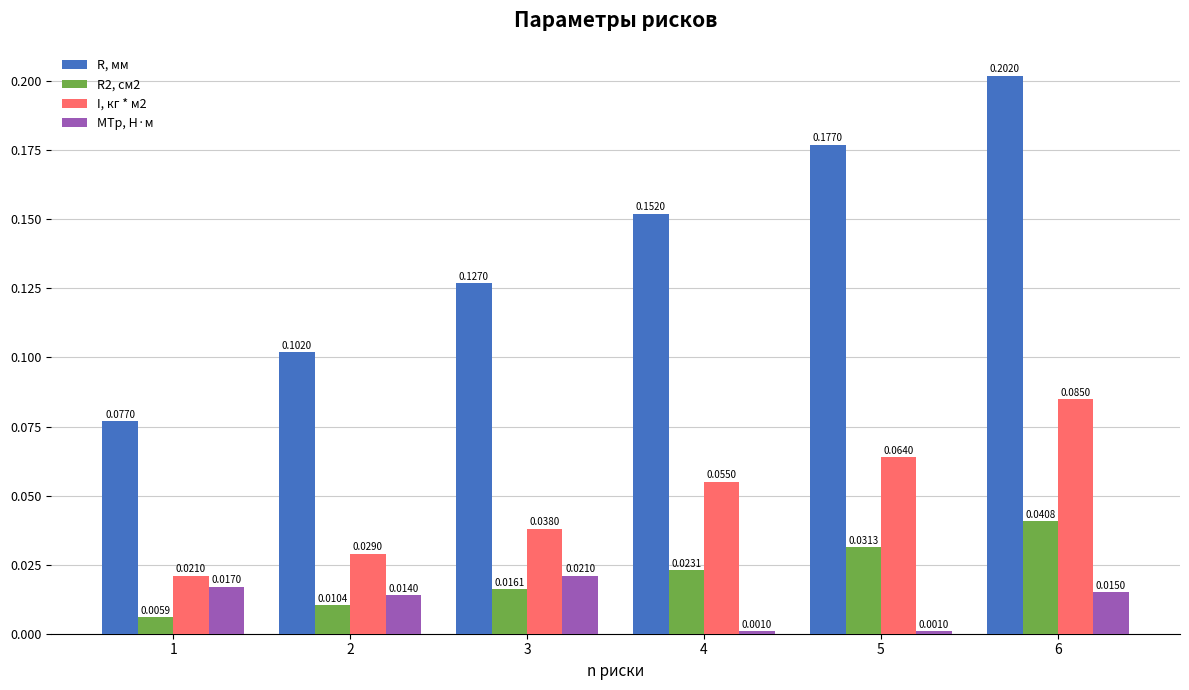

What is the sum of all I, кг * м2 values?

0.3